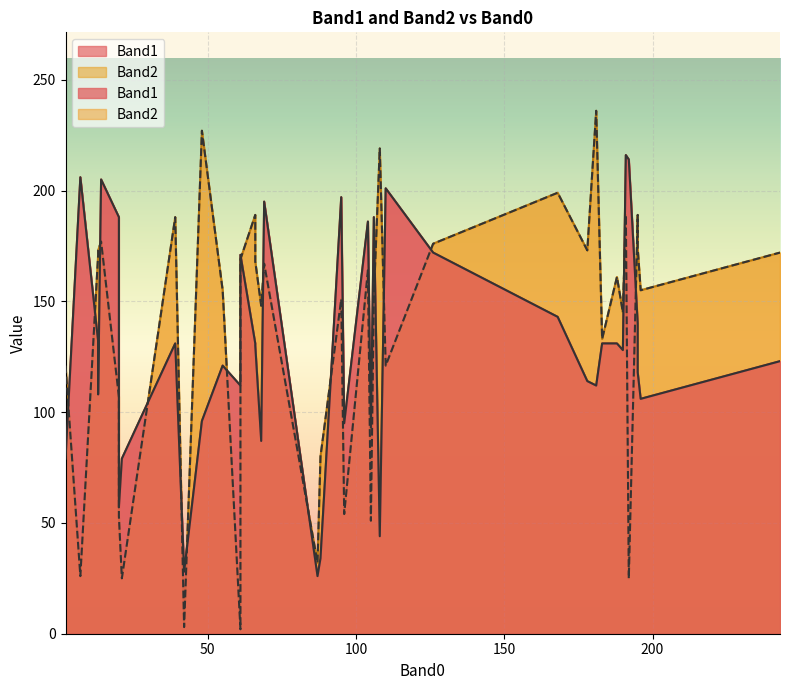

What is the minimum value for Band1?

26